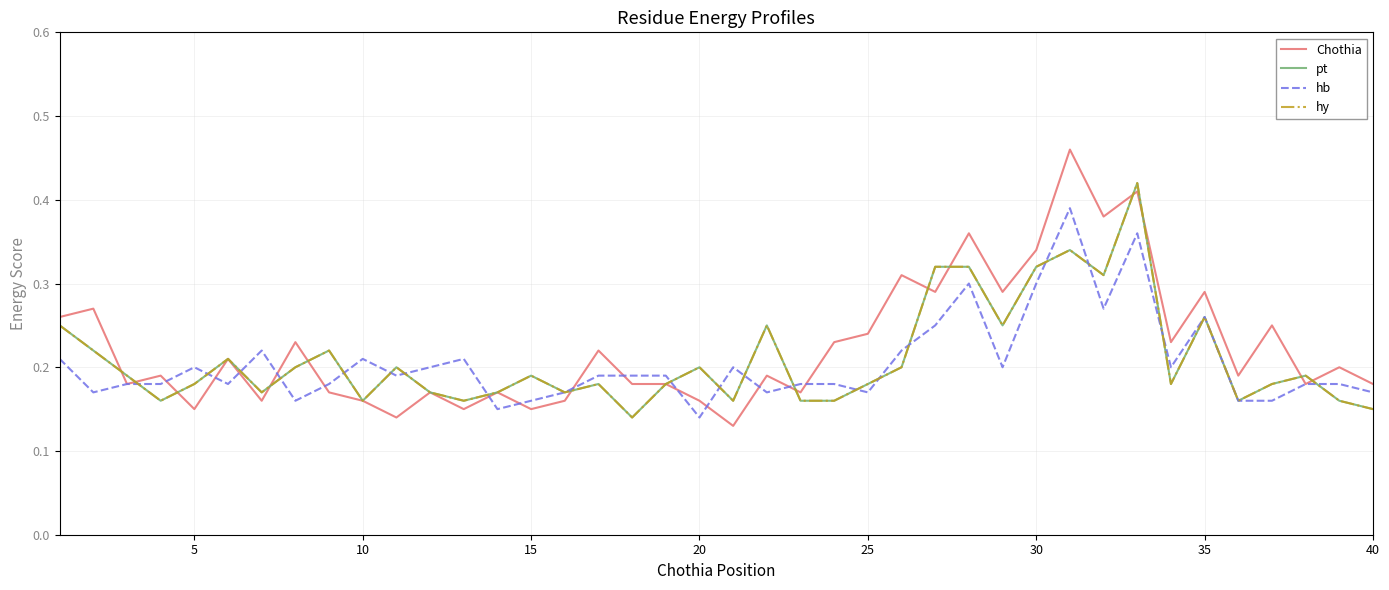

Reading left to right, extract all data points from this chart.

Chothia: 0.3	0.3	0.2	0.2	0.1	0.2	0.2	0.2	0.2	0.2	0.1	0.2	0.1	0.2	0.1	0.2	0.2	0.2	0.2	0.2	0.1	0.2	0.2	0.2	0.2	0.3	0.3	0.4	0.3	0.3	0.5	0.4	0.4	0.2	0.3	0.2	0.2	0.2	0.2	0.2
pt: 0.2	0.2	0.2	0.2	0.2	0.2	0.2	0.2	0.2	0.2	0.2	0.2	0.2	0.2	0.2	0.2	0.2	0.1	0.2	0.2	0.2	0.2	0.2	0.2	0.2	0.2	0.3	0.3	0.2	0.3	0.3	0.3	0.4	0.2	0.3	0.2	0.2	0.2	0.2	0.1
hb: 0.2	0.2	0.2	0.2	0.2	0.2	0.2	0.2	0.2	0.2	0.2	0.2	0.2	0.1	0.2	0.2	0.2	0.2	0.2	0.1	0.2	0.2	0.2	0.2	0.2	0.2	0.2	0.3	0.2	0.3	0.4	0.3	0.4	0.2	0.3	0.2	0.2	0.2	0.2	0.2
hy: 0.2	0.2	0.2	0.2	0.2	0.2	0.2	0.2	0.2	0.2	0.2	0.2	0.2	0.2	0.2	0.2	0.2	0.1	0.2	0.2	0.2	0.2	0.2	0.2	0.2	0.2	0.3	0.3	0.2	0.3	0.3	0.3	0.4	0.2	0.3	0.2	0.2	0.2	0.2	0.1